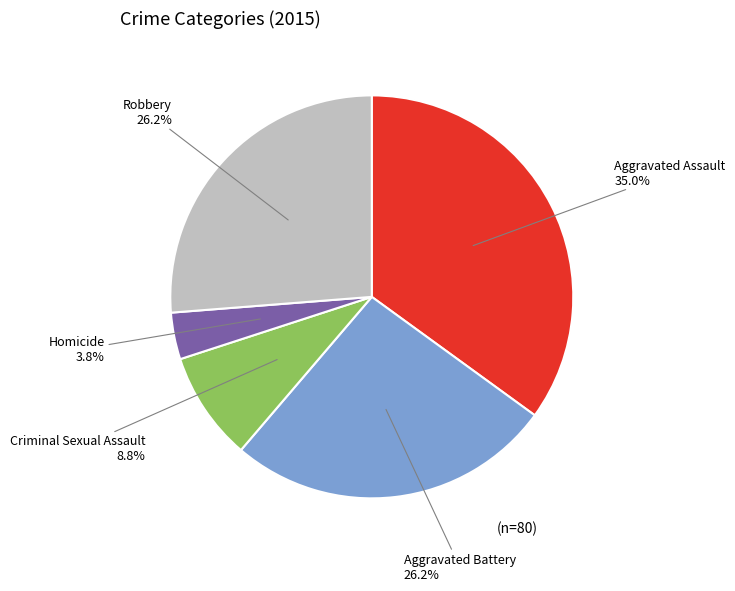

What is the largest slice in the pie chart?

Aggravated Assault